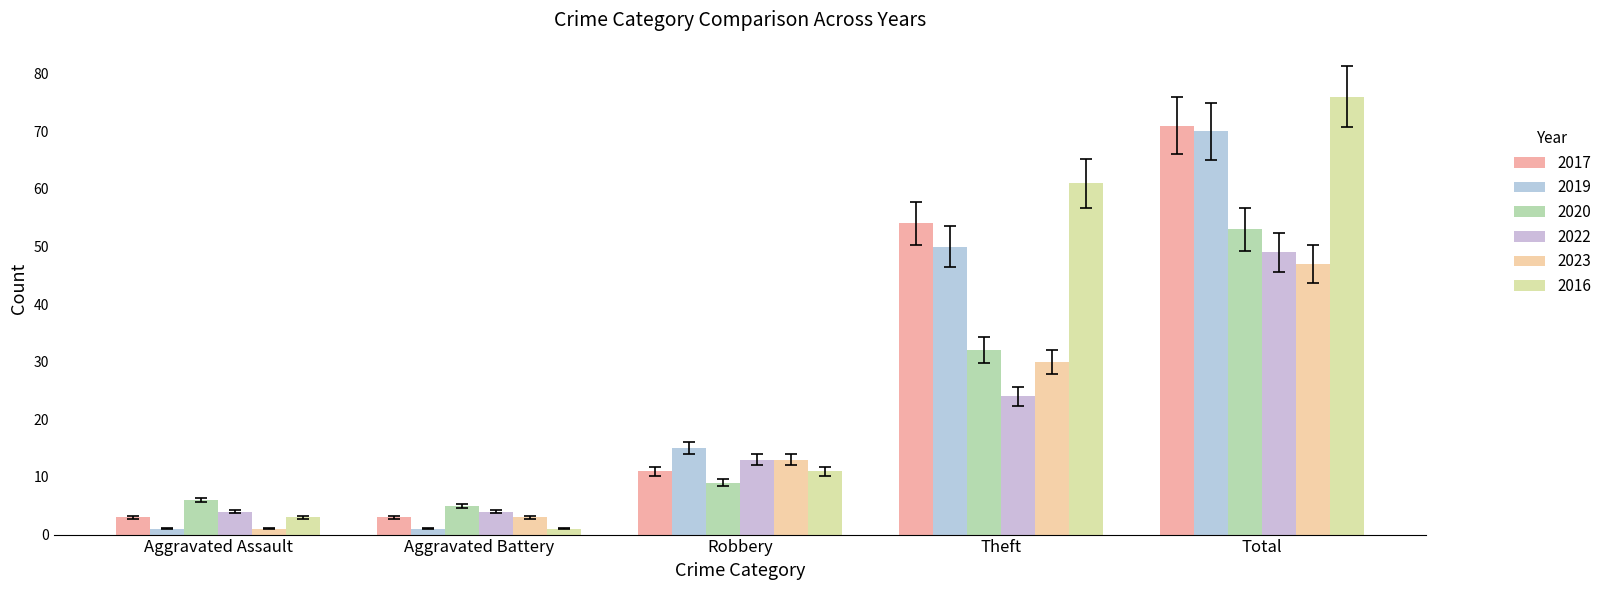

Which has a higher value, Aggravated Battery or Aggravated Assault?

Aggravated Battery